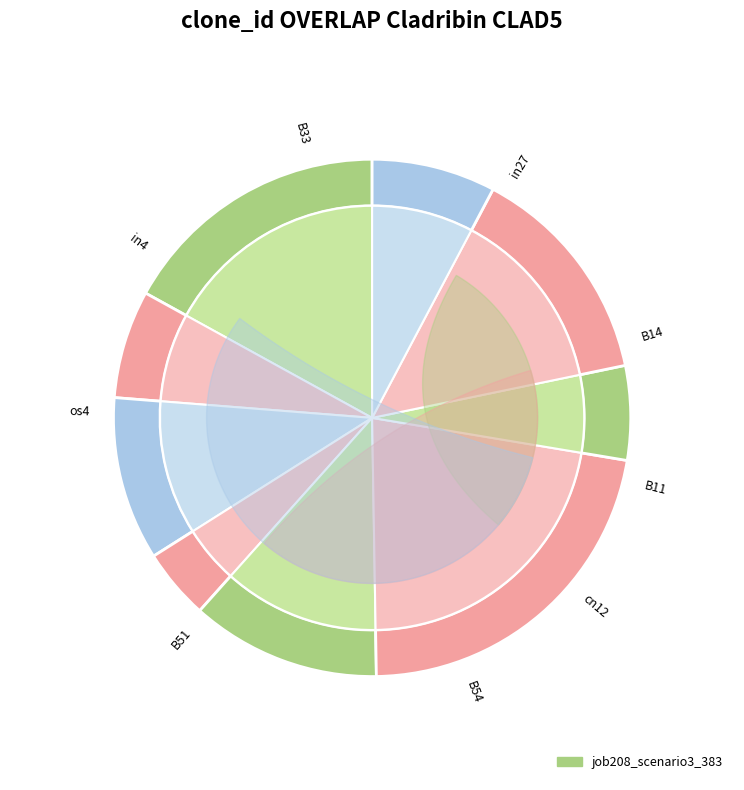

What percentage do in4 and os4 together represent?

19.9%